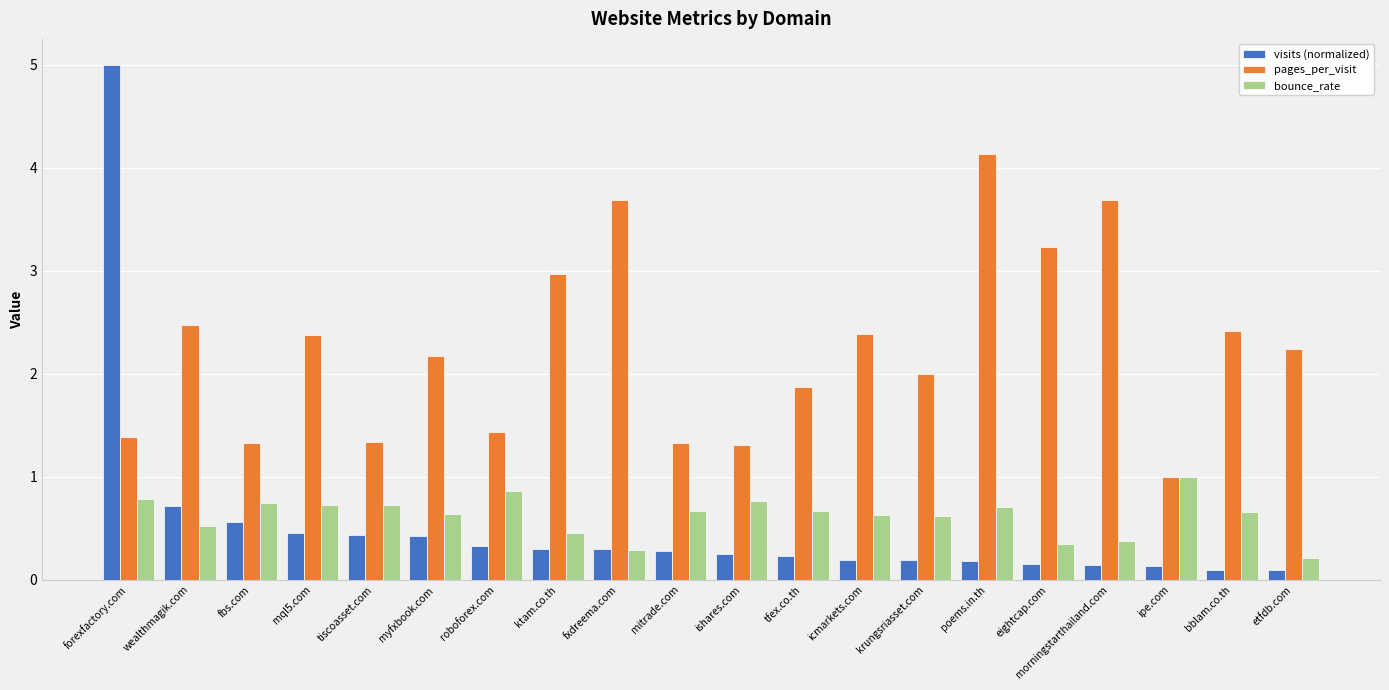

At how many categories does at least one series exceed 4?

2